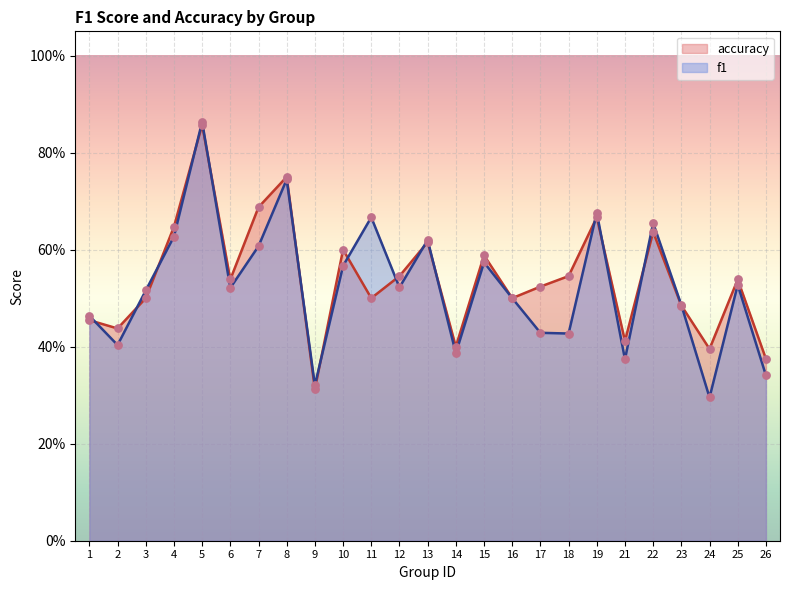

Which series has the widest spread of Y values?

f1